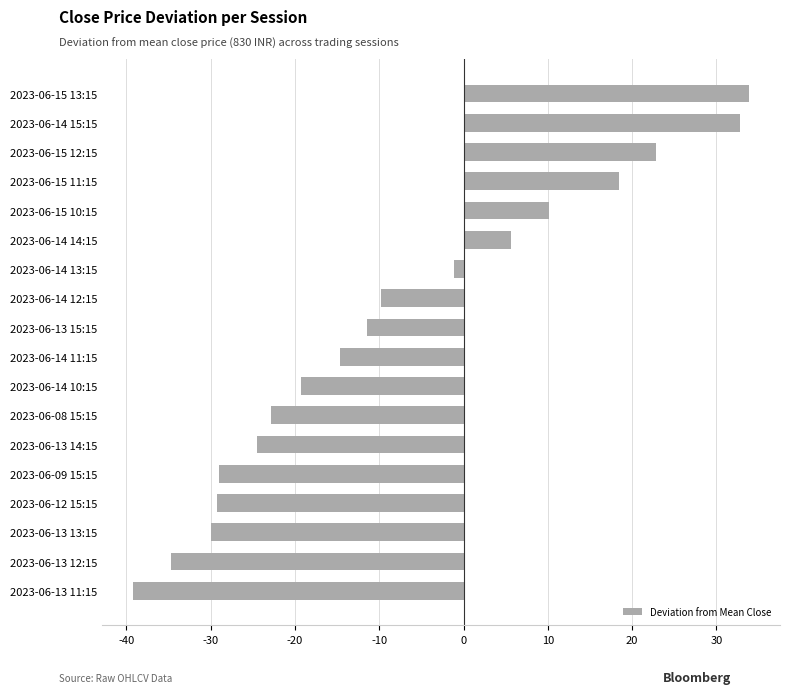

What is the sum of the values at 2023-06-14 14:15 and 2023-06-13 12:15?

-29.1